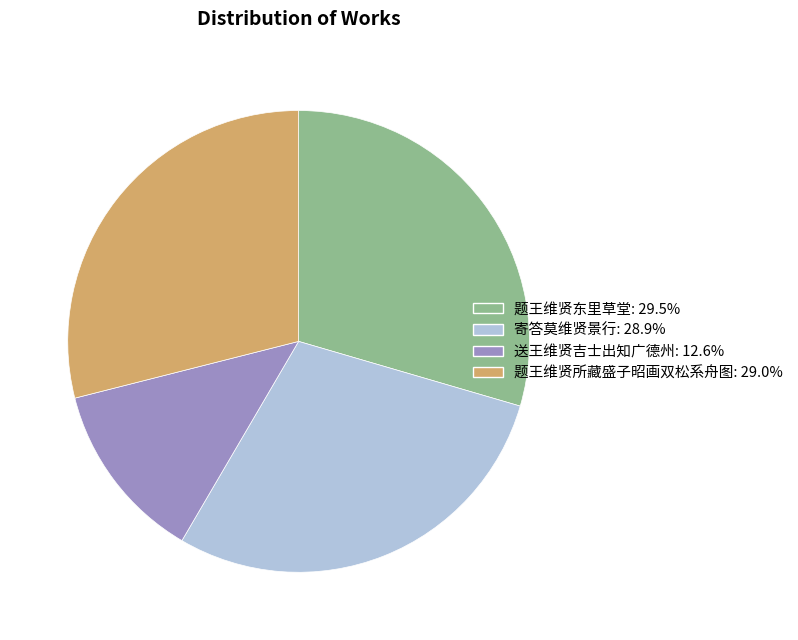

What is the ratio of the value at 送王维贤吉士出知广德州 to the value at 寄答莫维贤景行?

0.4